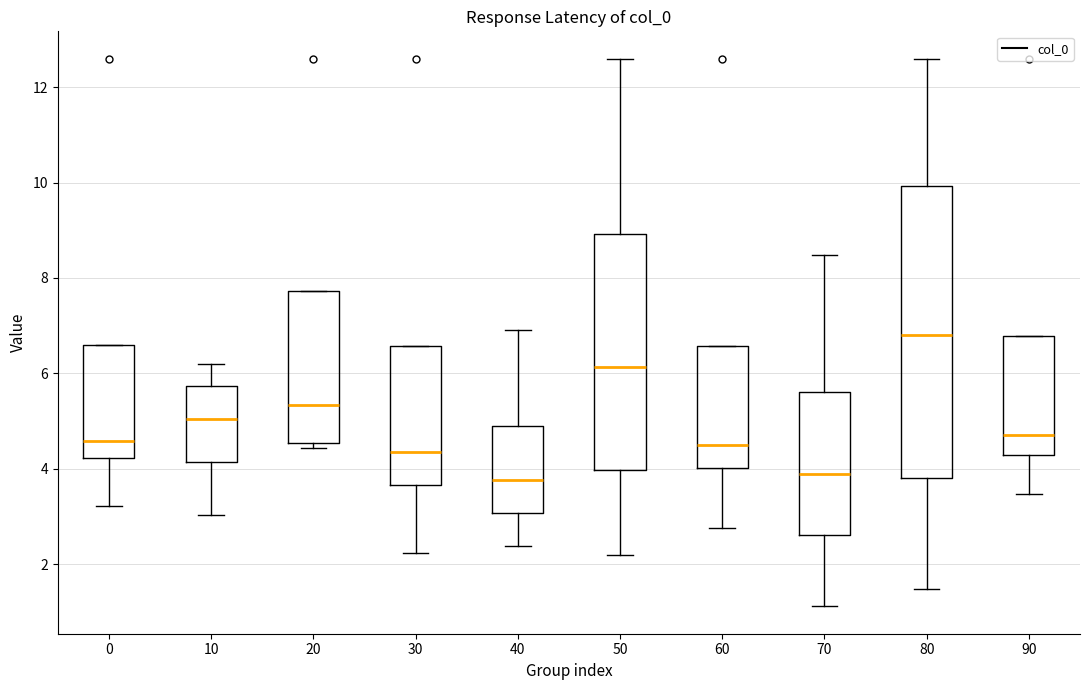

Reading left to right, transcribe this box plot: for each box, give where its median line is, the range the box spans, and where its two whiskers end, as read against the y-axis. The values are not printed on the chart, so give them approximately, as read against the axis.

0: median 4.6, box 4.2 to 6.6, whiskers 3.2 to 6.6
10: median 5.0, box 4.2 to 5.8, whiskers 3.0 to 6.2
20: median 5.4, box 4.6 to 7.8, whiskers 4.4 to 7.8
30: median 4.4, box 3.6 to 6.6, whiskers 2.2 to 6.6
40: median 3.8, box 3.0 to 5.0, whiskers 2.4 to 7.0
50: median 6.2, box 4.0 to 9.0, whiskers 2.2 to 12.6
60: median 4.6, box 4.0 to 6.6, whiskers 2.8 to 6.6
70: median 3.8, box 2.6 to 5.6, whiskers 1.2 to 8.4
80: median 6.8, box 3.8 to 10.0, whiskers 1.4 to 12.6
90: median 4.8, box 4.2 to 6.8, whiskers 3.4 to 6.8